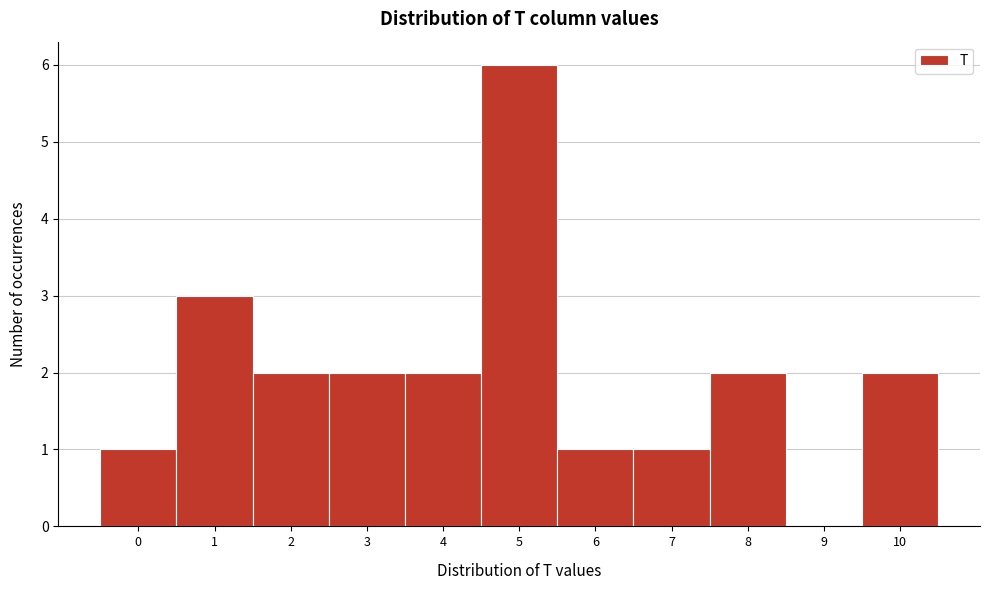

Reading left to right, list every bar in this chart as the range it spans on the x-axis followed by its height. The values are not printed on the chart, so give them approximately, as read against the axis.

-0.5 to 0.5: 1
0.5 to 1.5: 3
1.5 to 2.5: 2
2.5 to 3.5: 2
3.5 to 4.5: 2
4.5 to 5.5: 6
5.5 to 6.5: 1
6.5 to 7.5: 1
7.5 to 8.5: 2
8.5 to 9.5: 0
9.5 to 10.5: 2